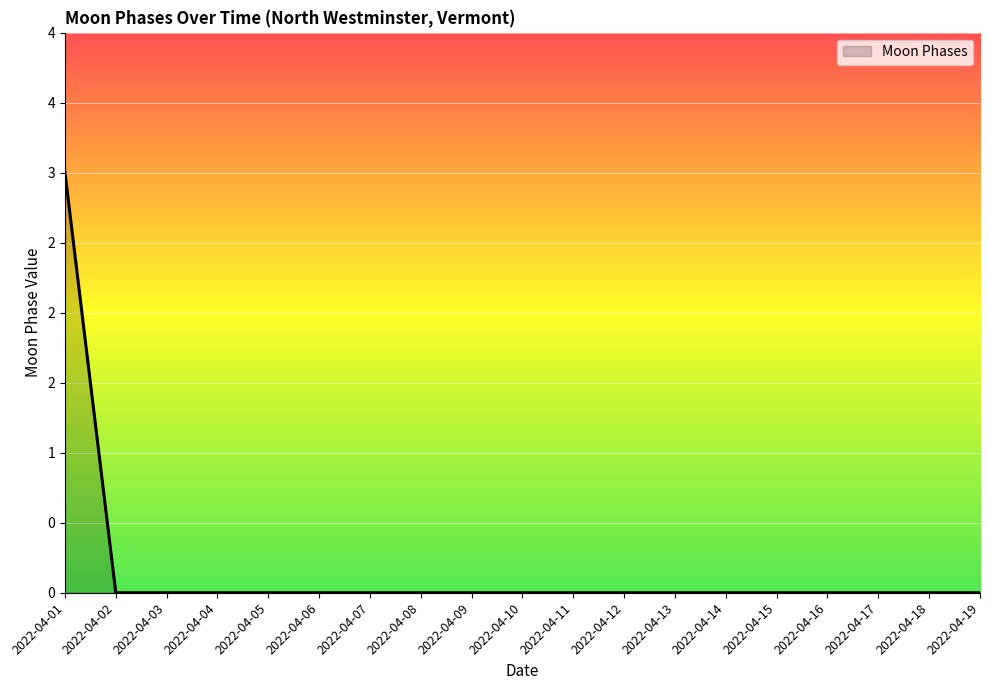

Rank the categories by value from lowest to highest.

2022-04-02, 2022-04-03, 2022-04-04, 2022-04-05, 2022-04-06, 2022-04-07, 2022-04-08, 2022-04-09, 2022-04-10, 2022-04-11, 2022-04-12, 2022-04-13, 2022-04-14, 2022-04-15, 2022-04-16, 2022-04-17, 2022-04-18, 2022-04-19, 2022-04-01